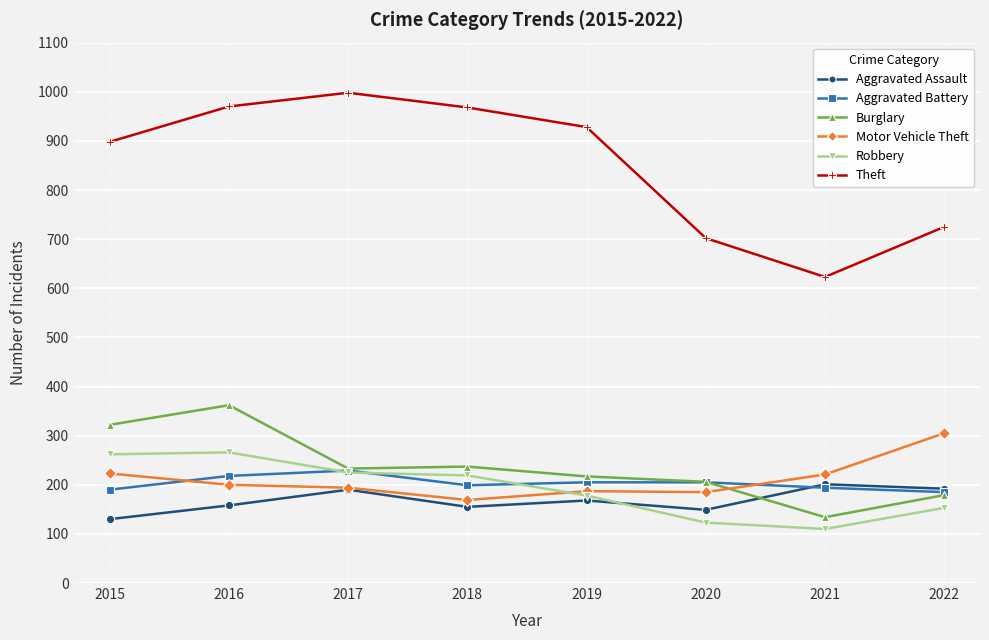

How many lines are shown in the chart?

6